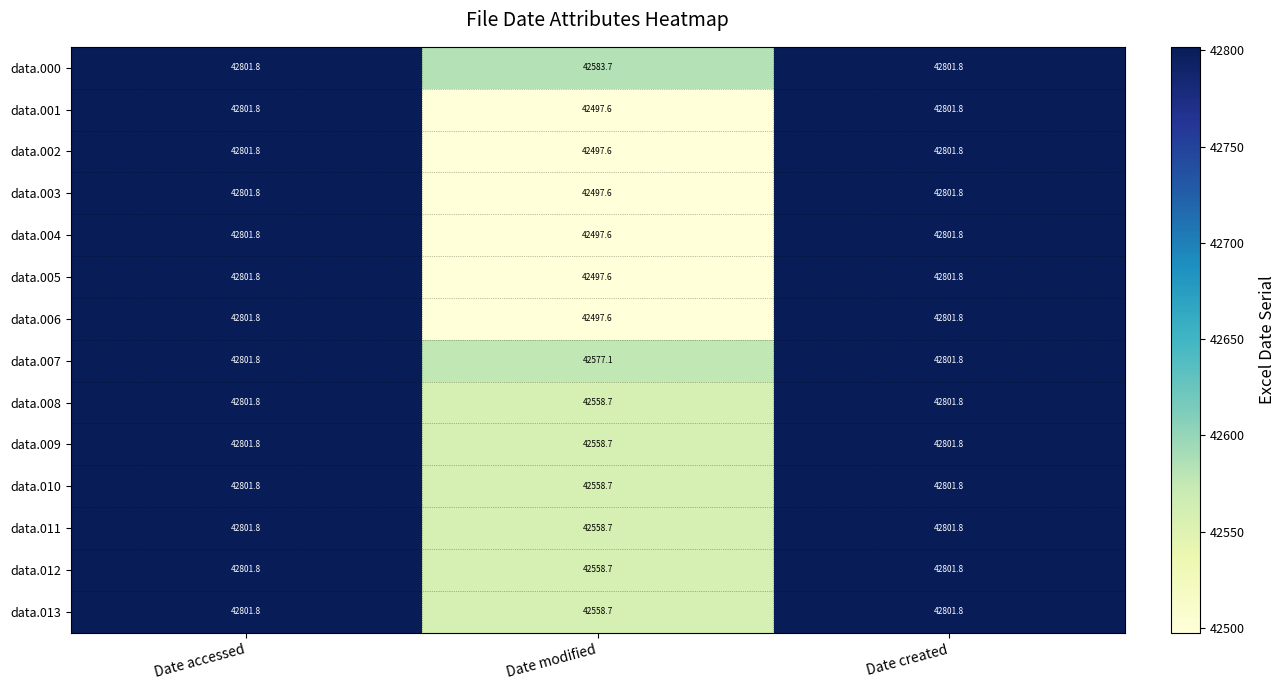

What is the sum of all data.009 values?

128162.3